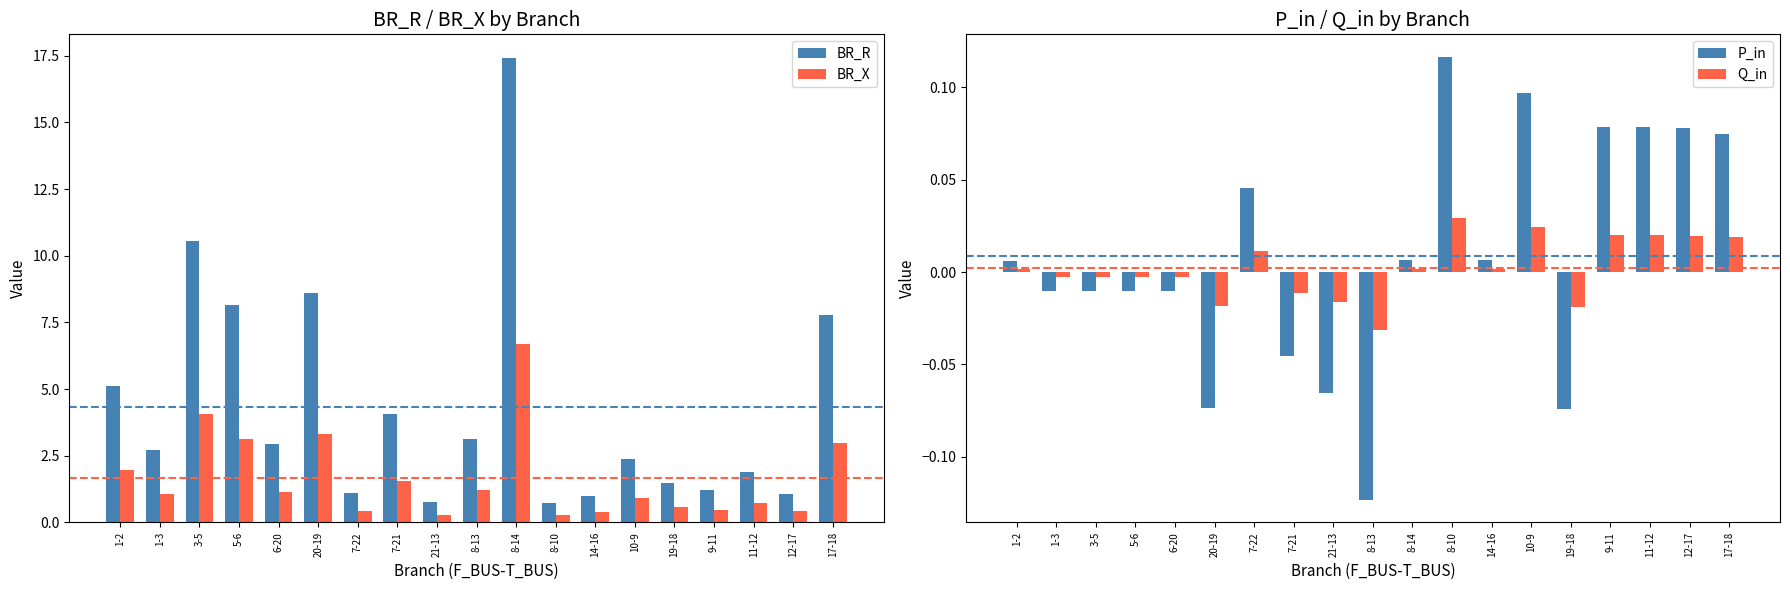

True or false: P_in has a value of -0.0 at 5-6.

False